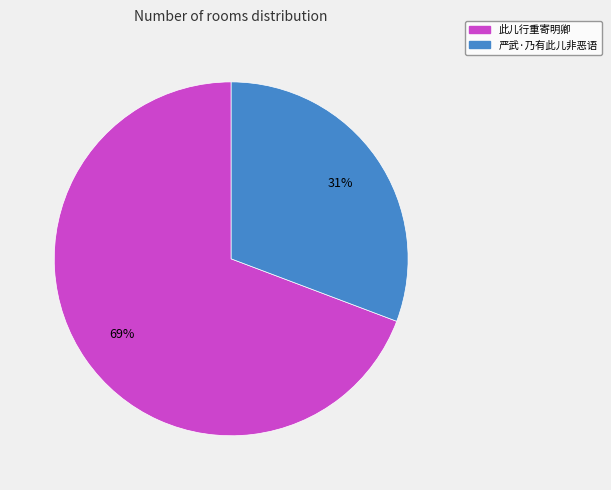

To the nearest percent, what portion does 严武·乃有此儿非恶语 represent?

31%